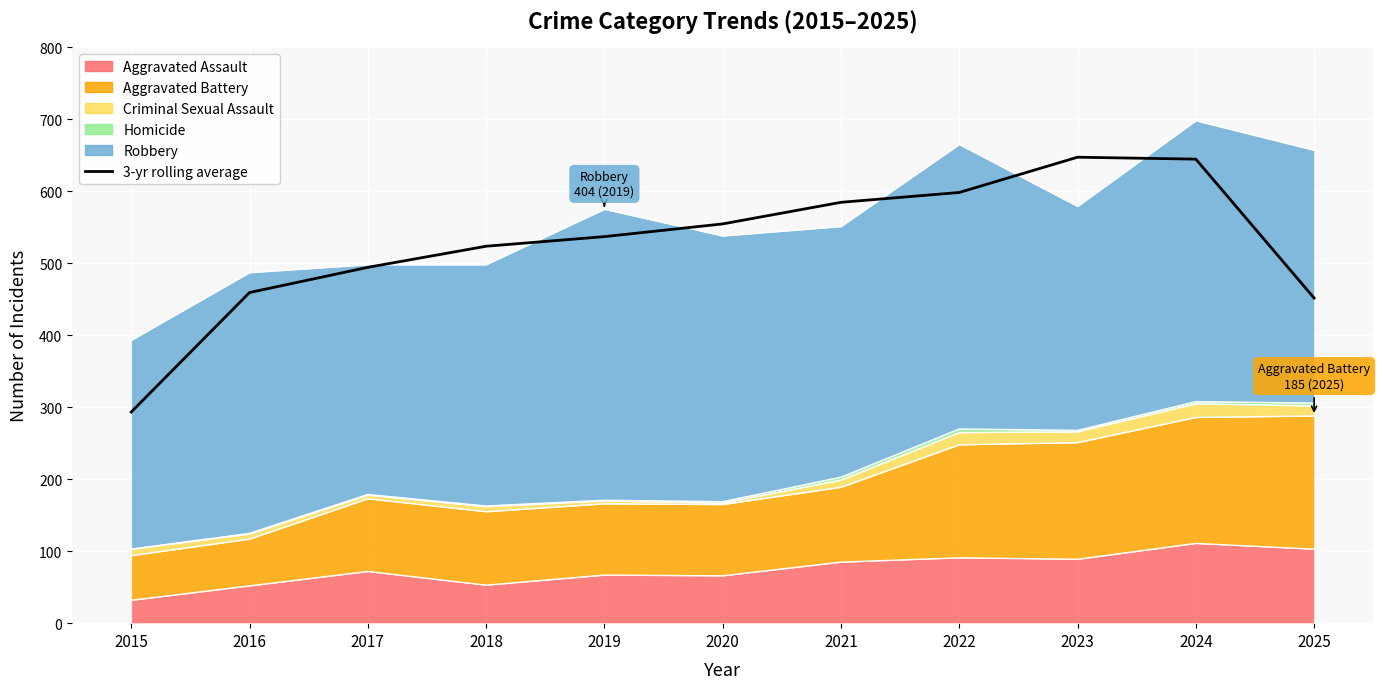

Reading right to left, transcribe all the data shown in this chart.

451.7	644.7	647.3	598.3	584.7	554.7	537.0	523.7	494.3	459.3	293.3